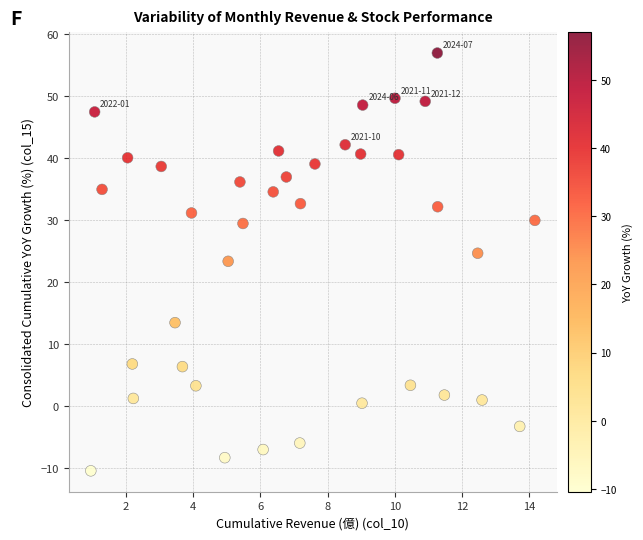

What is the range of Y values (max minus min)?

67.4